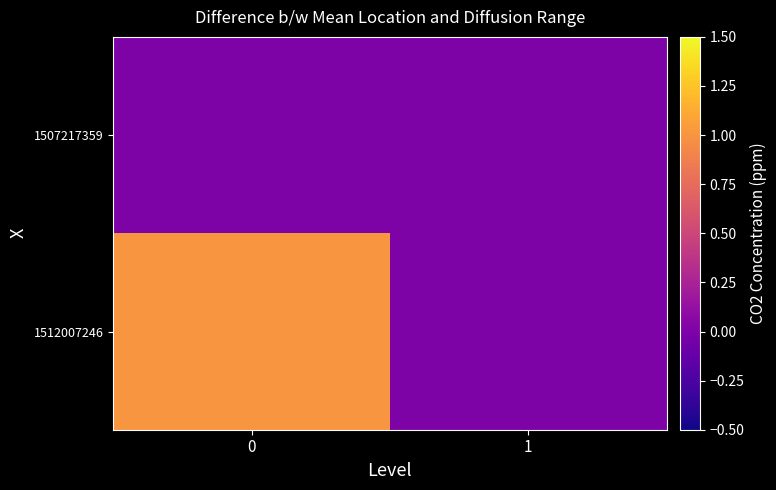

Between 1 and 0, which is larger?

1